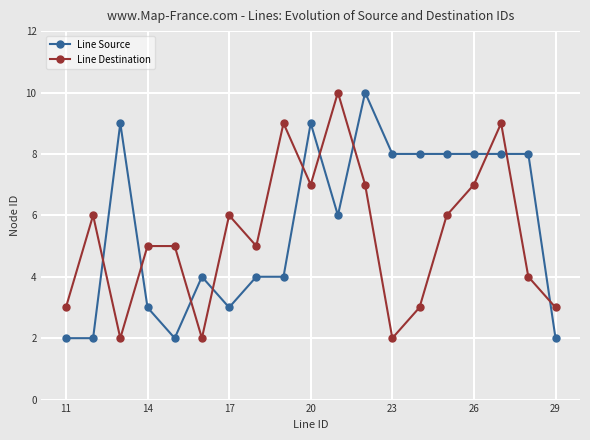

What is the greatest value displayed?

10